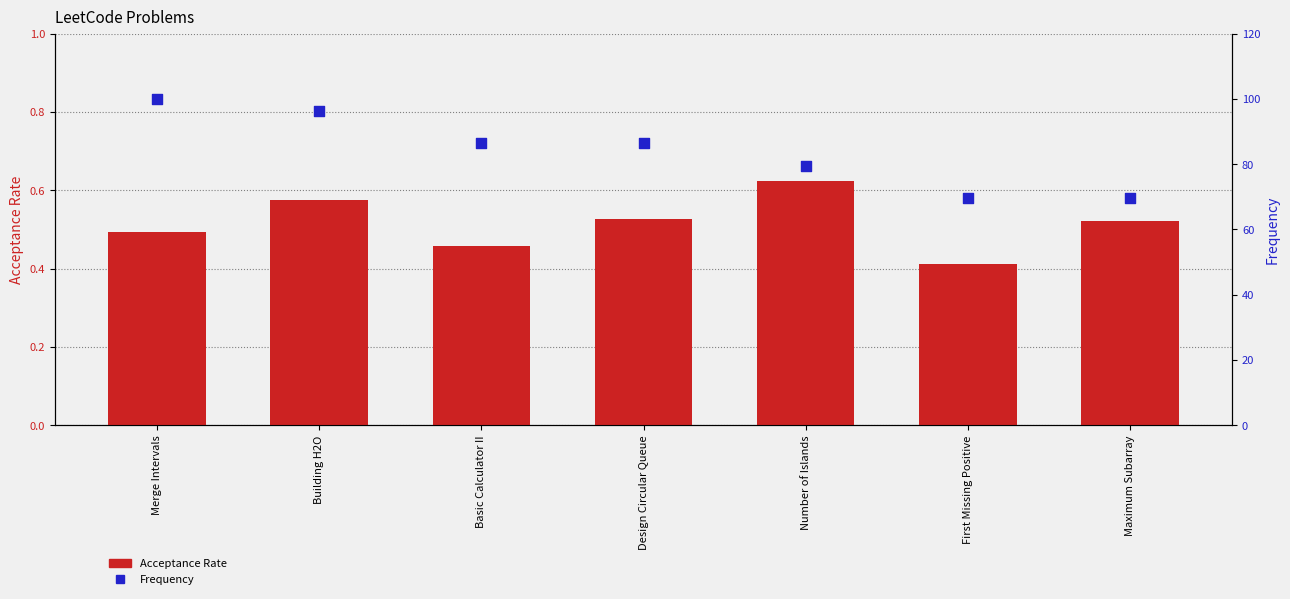

Which series has the largest Y range (max minus min)?

Frequency